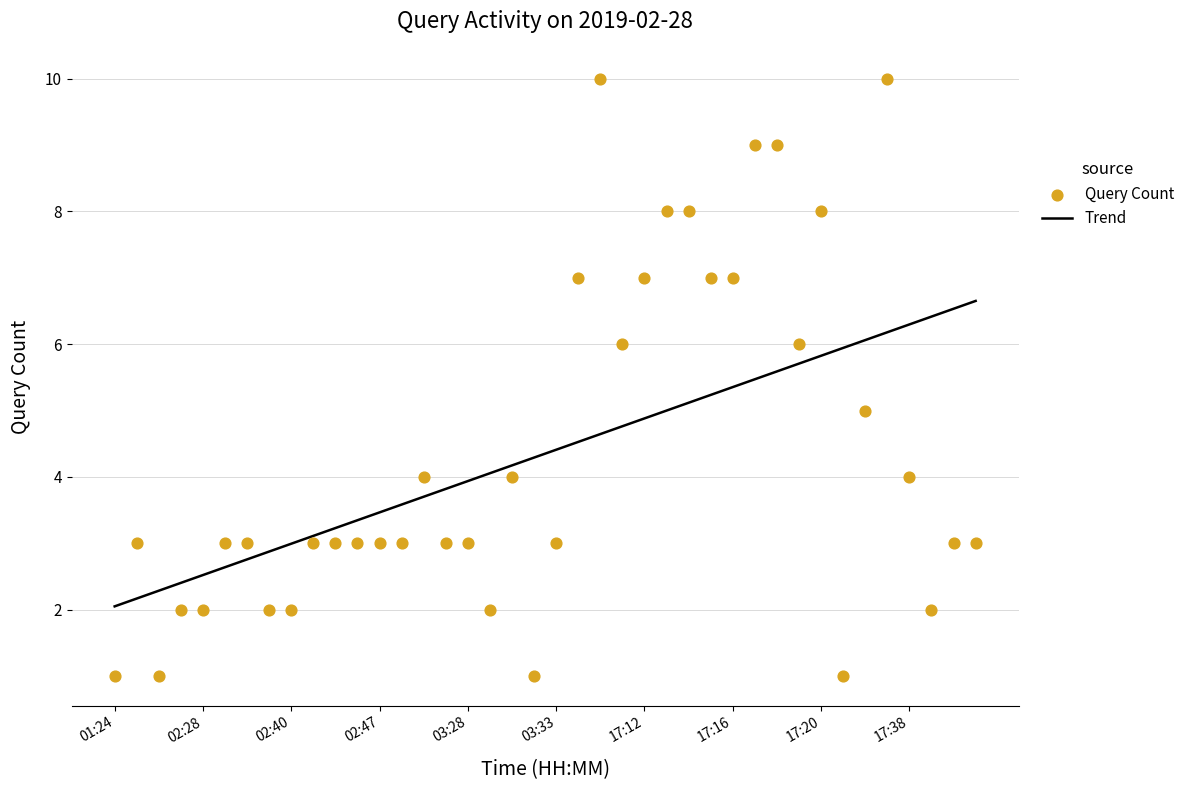

What is the ratio of the value at 17:21 to the value at 02:46?

0.3